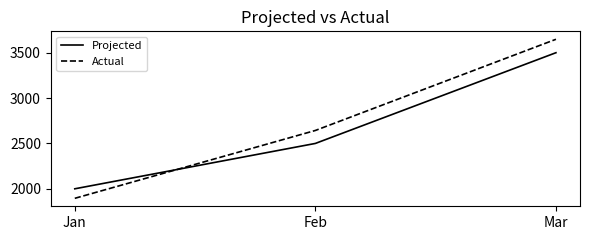

Does the chart display data point markers on the line(s)?

No